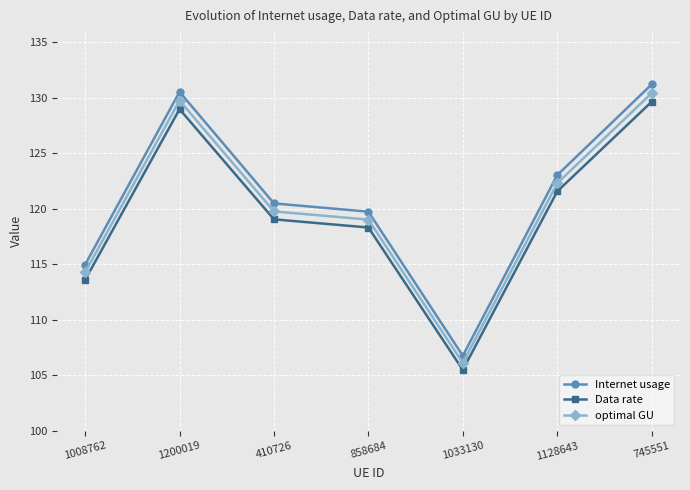

At which label is Internet usage closest to 118?

858684